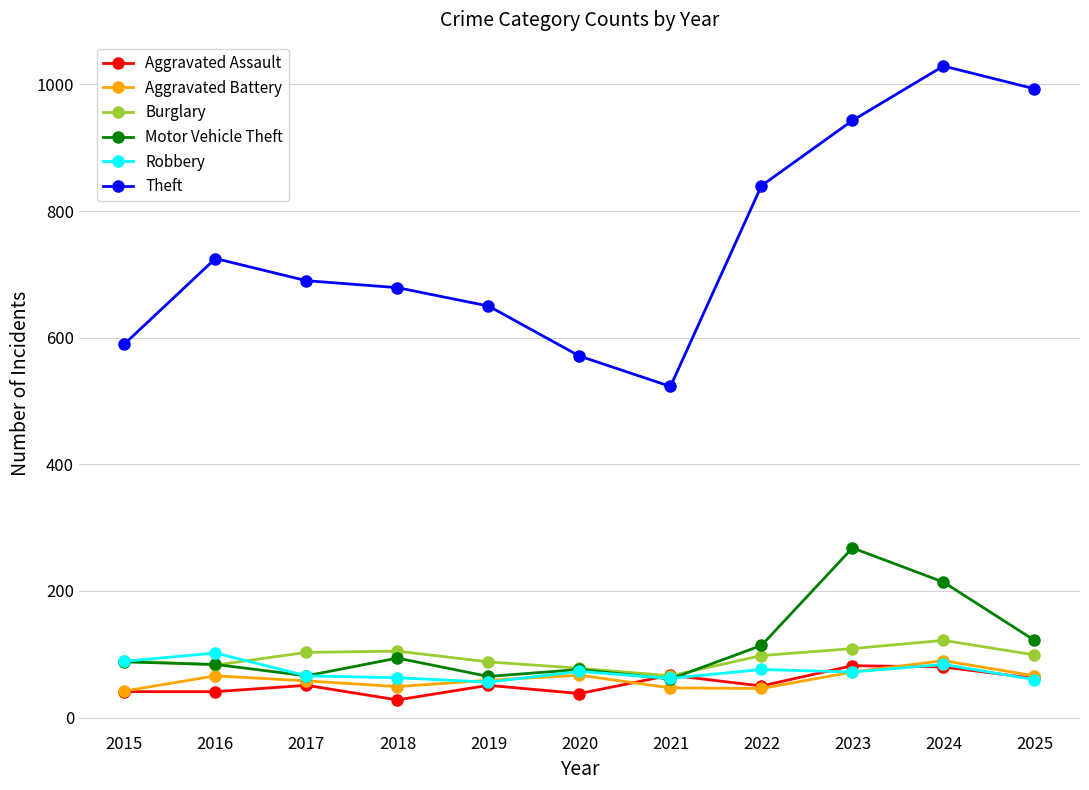

True or false: Burglary and Theft intersect in this chart.

False